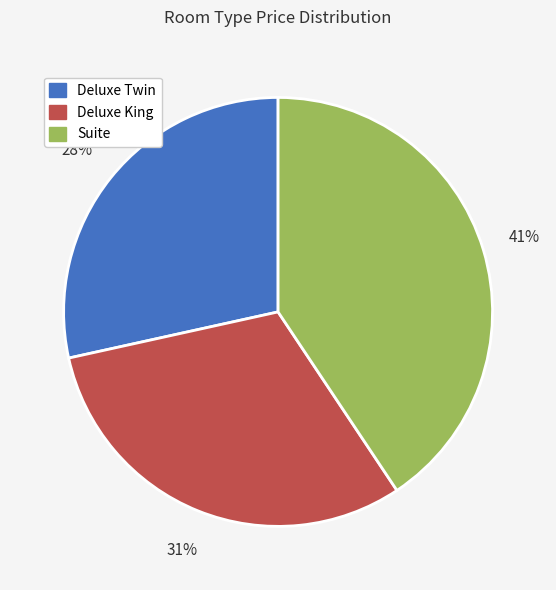

What is the smallest slice in the pie chart?

Deluxe Twin